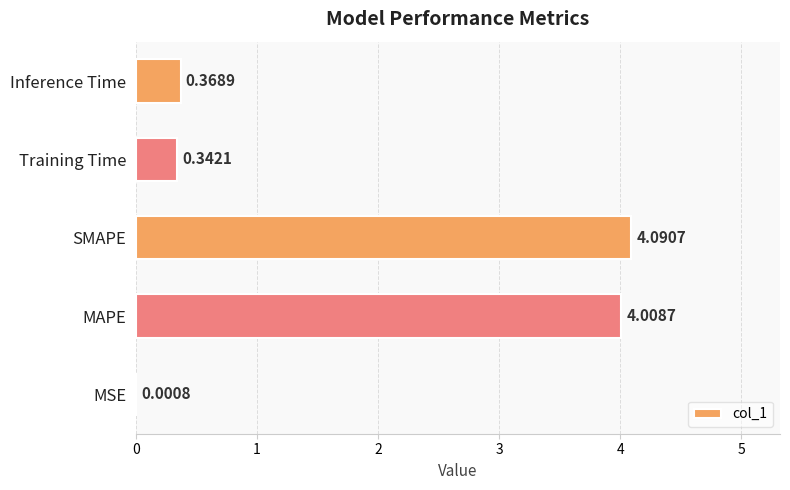

At which label is the value closest to 2?

Inference Time